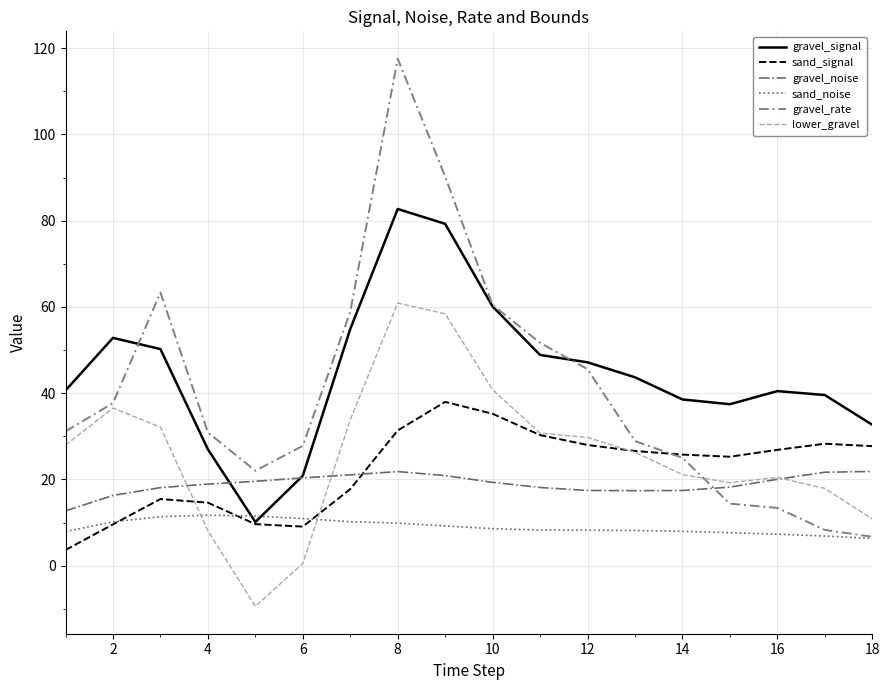

Which series has the widest spread of values?

gravel_rate